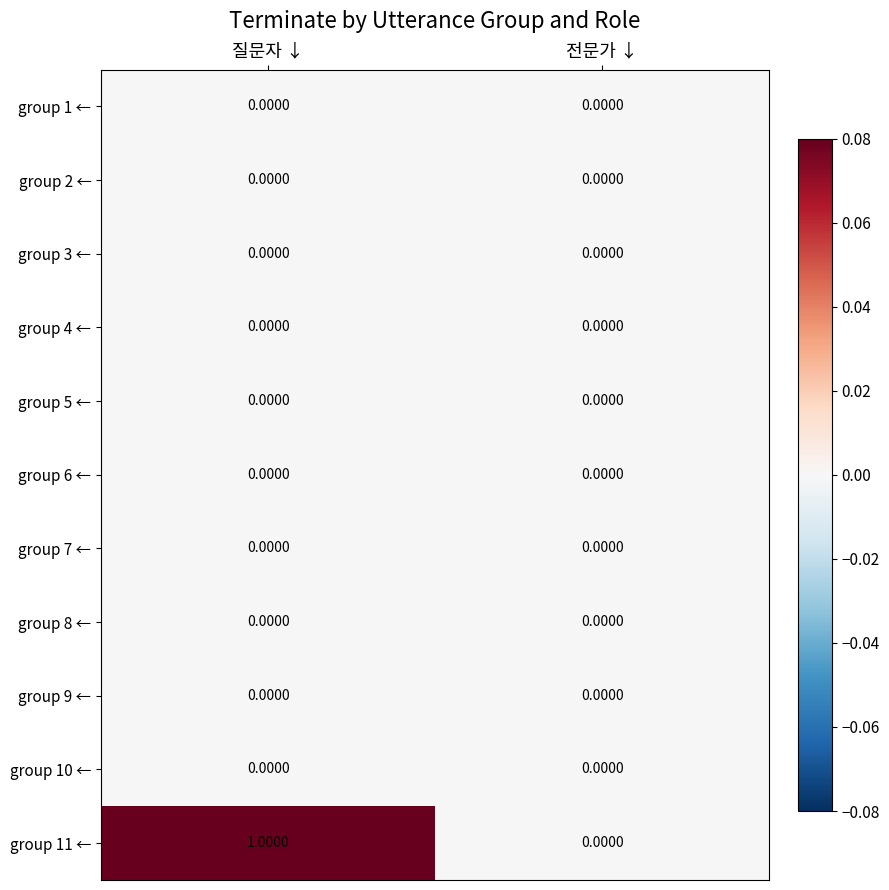

Which series has the largest total across all categories?

group 11 ←